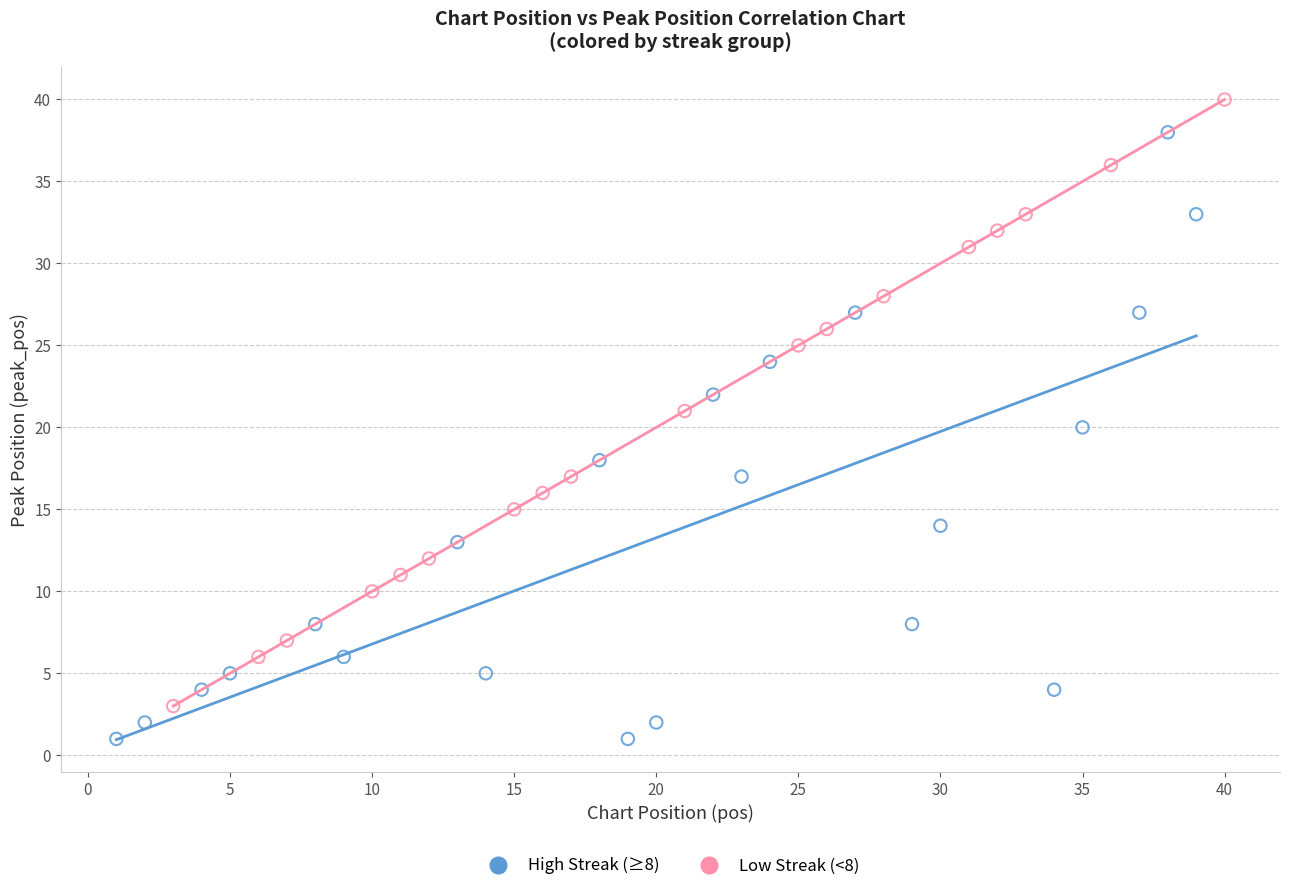

Which series reaches the minimum Y coordinate?

High Streak (≥8)